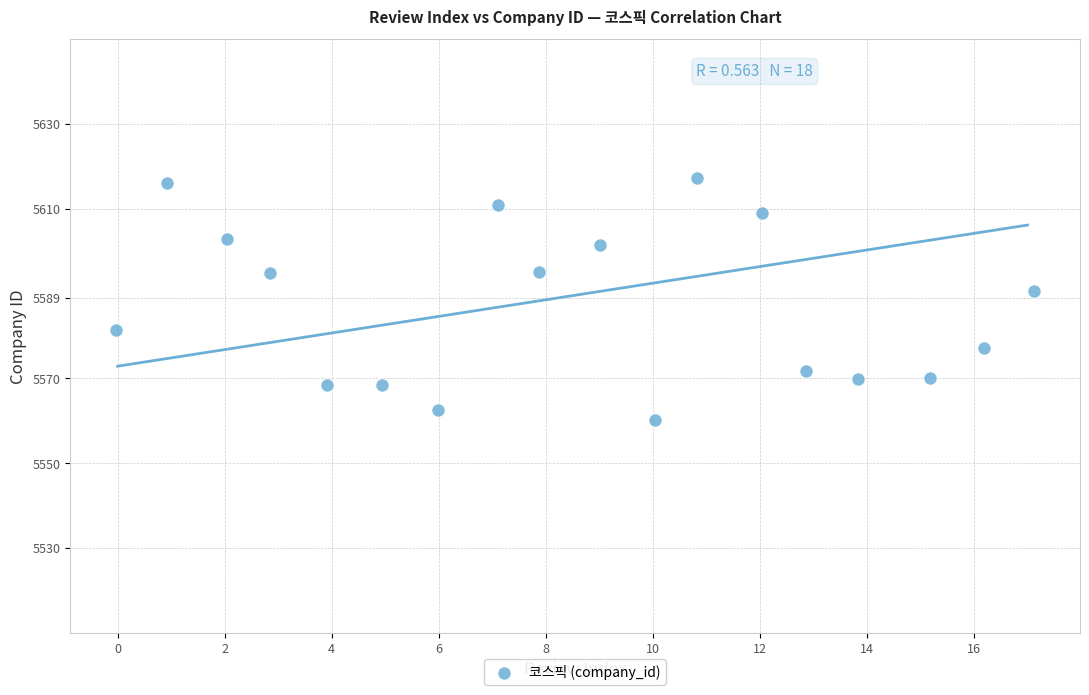

What Y value in the scatter plot is closest to 5588?

5590.5